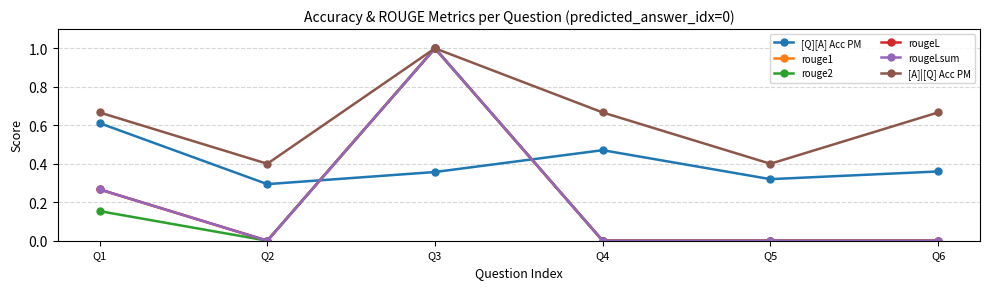

Reading right to left, list all the values displayed in this chart.

[Q][A] Acc PM: 0.4	0.3	0.5	0.4	0.3	0.6
rouge1: 0.0	0.0	0.0	1.0	0.0	0.3
rouge2: 0.0	0.0	0.0	1.0	0.0	0.2
rougeL: 0.0	0.0	0.0	1.0	0.0	0.3
rougeLsum: 0.0	0.0	0.0	1.0	0.0	0.3
[A]|[Q] Acc PM: 0.7	0.4	0.7	1.0	0.4	0.7